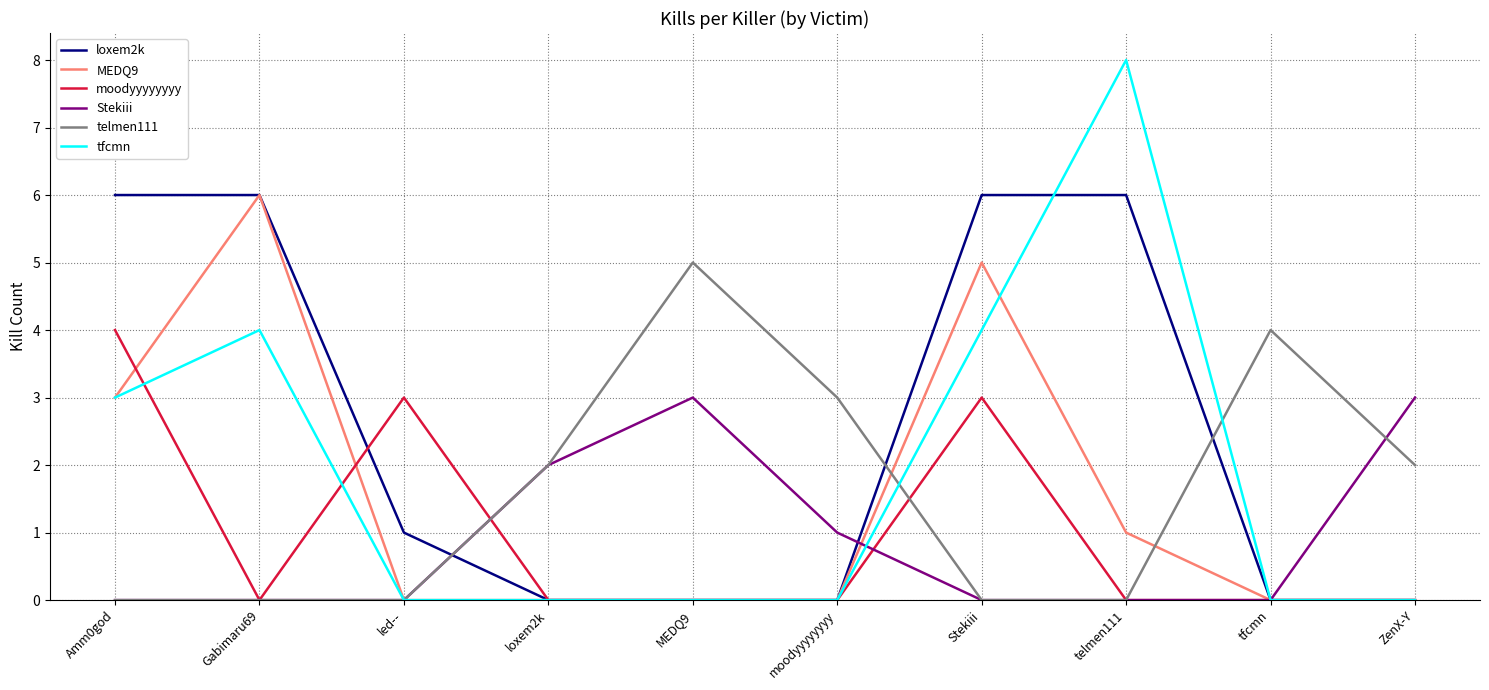

True or false: moodyyyyyyyy has more than 1 points higher than both neighbors.

True